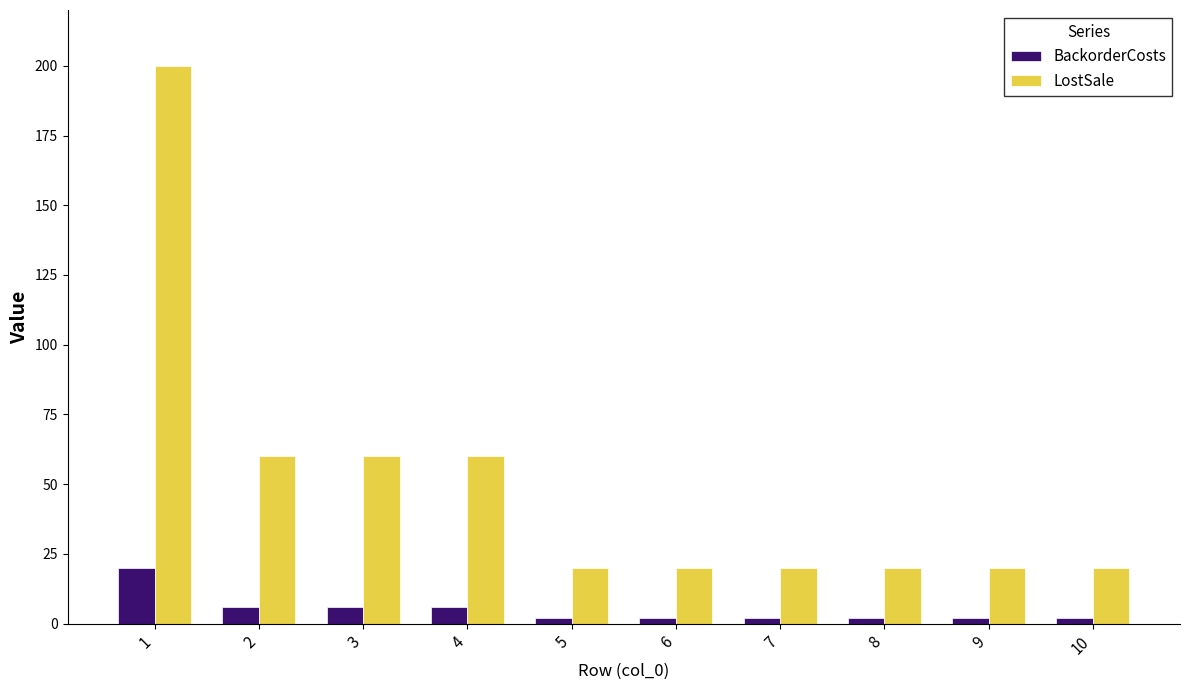

What is the sum of the LostSale values at 6 and 1?

220